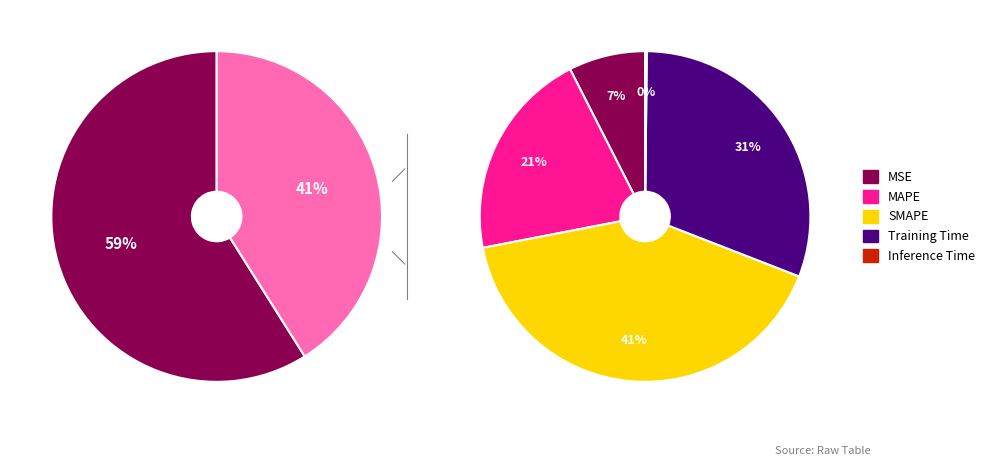

To the nearest percent, what percentage of the pie is MAPE?

21%